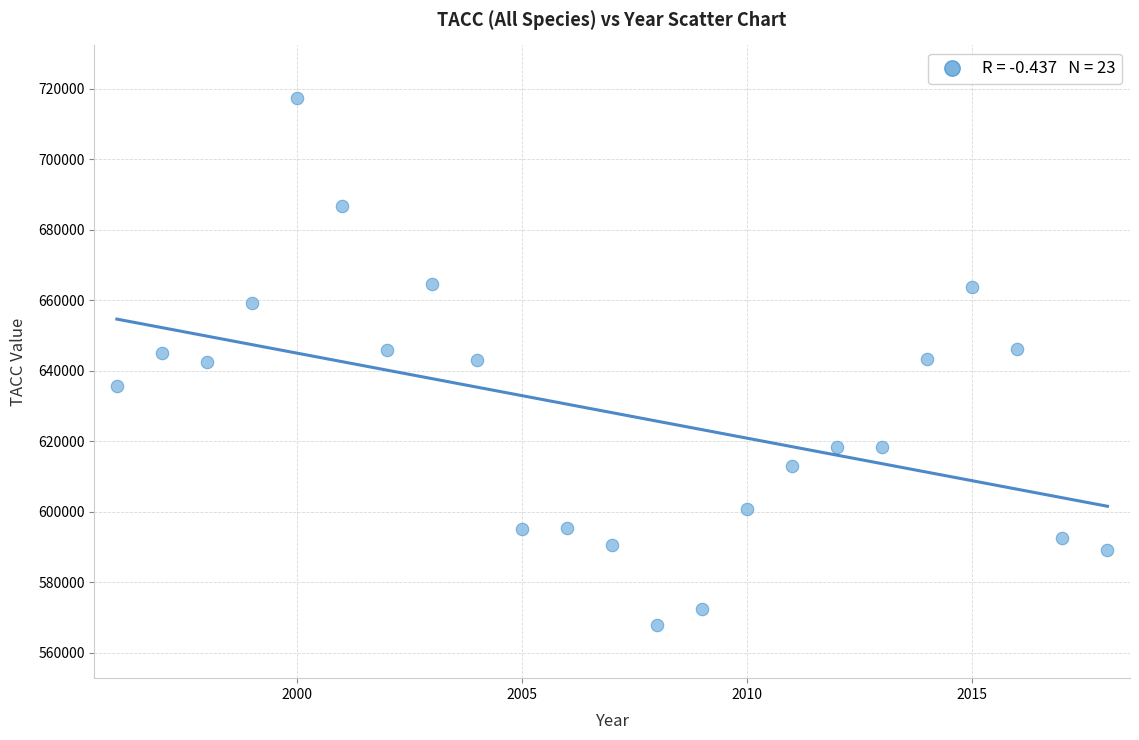

What is the range of Y values (max minus min)?

149624.8